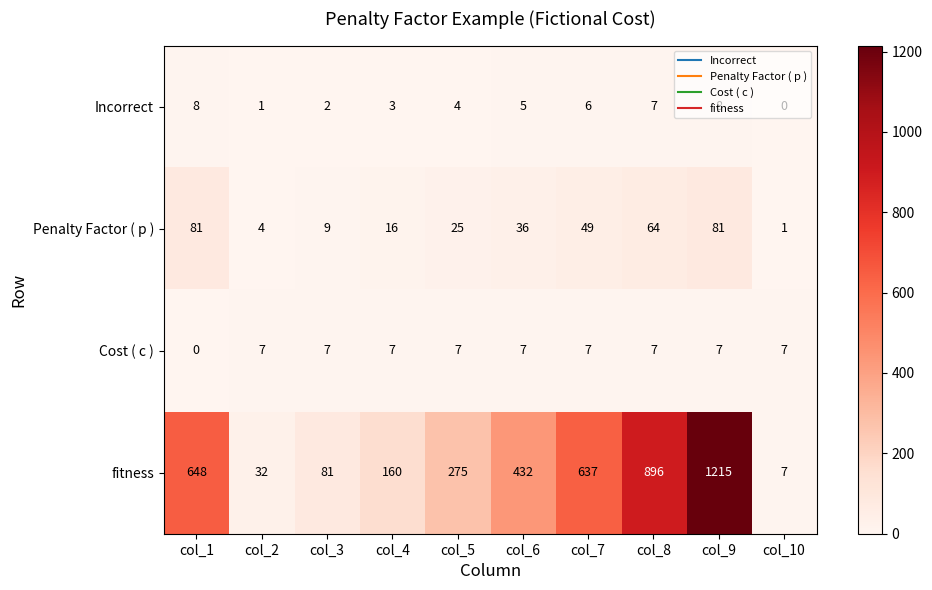

What is the difference between the second highest and minimum values in the Cost ( c ) series?

7